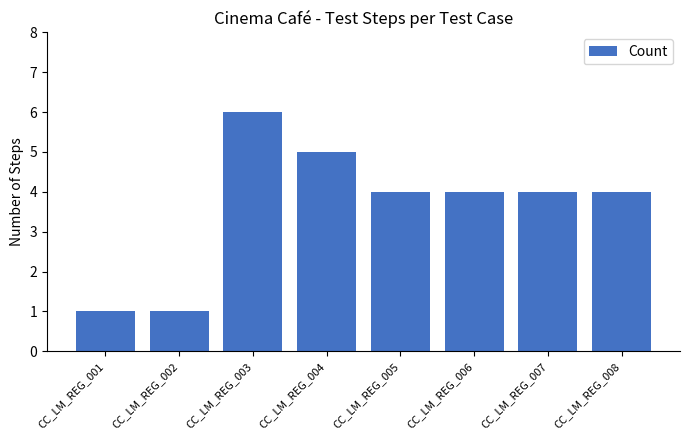

Reading left to right, extract all data points from this chart.

1	1	6	5	4	4	4	4